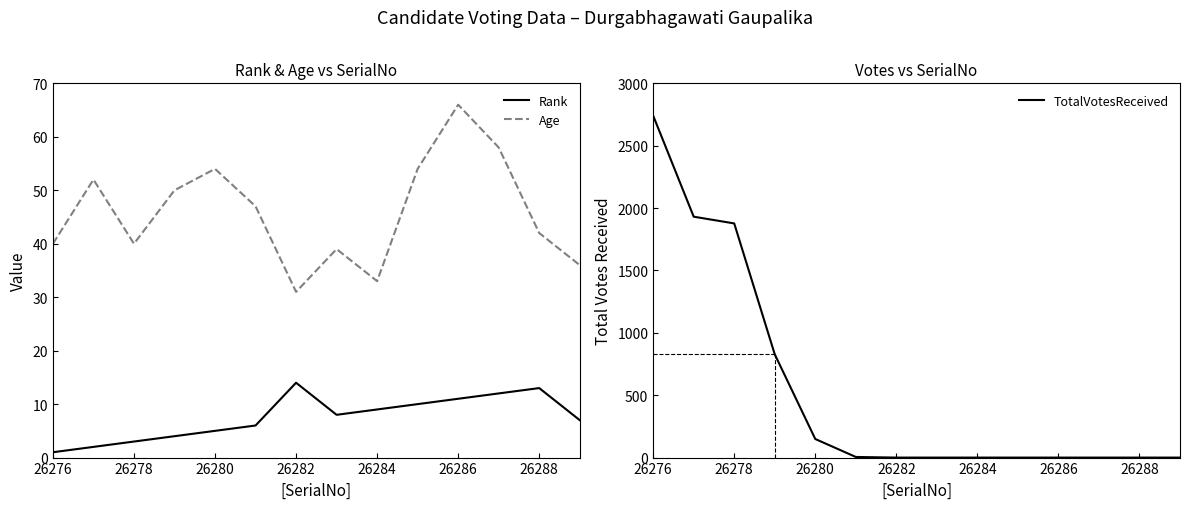

How many times do Rank and TotalVotesReceived cross each other?

1